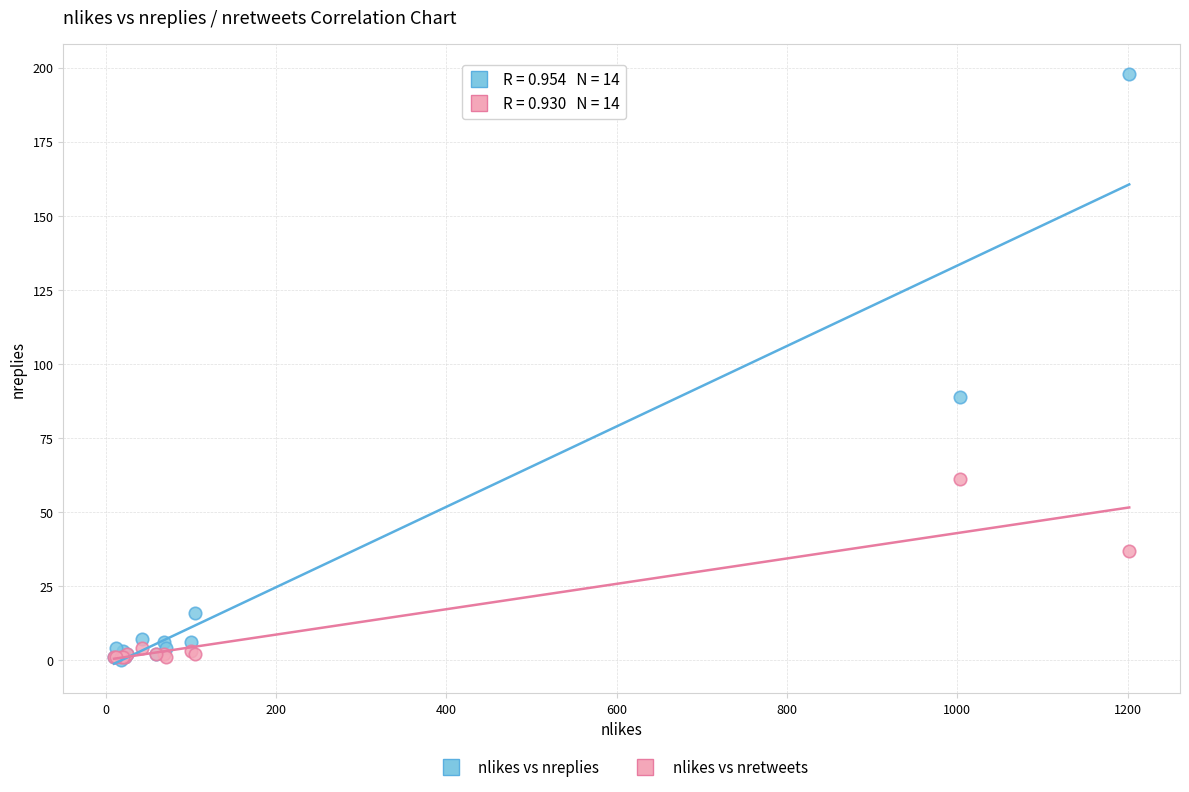

Which series contains the highest Y value?

nlikes vs nreplies